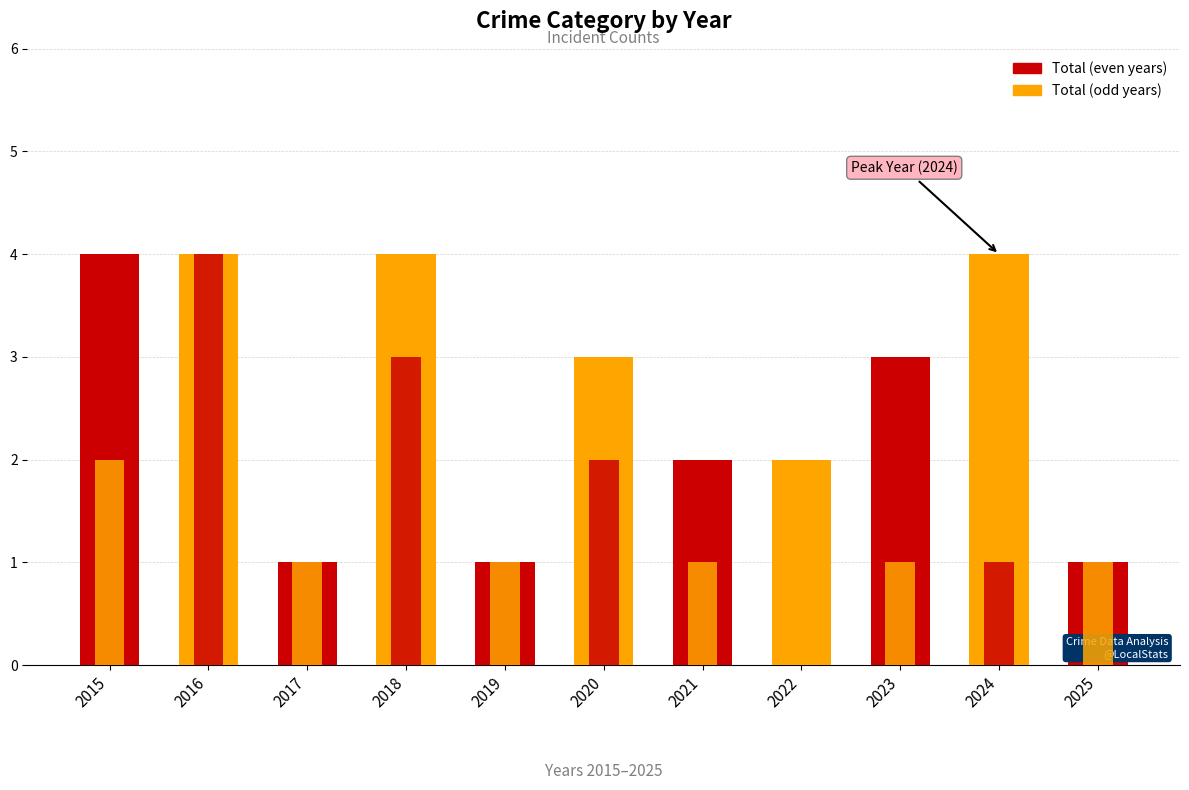

What is the spread (max minus min) of values at 2023?

2